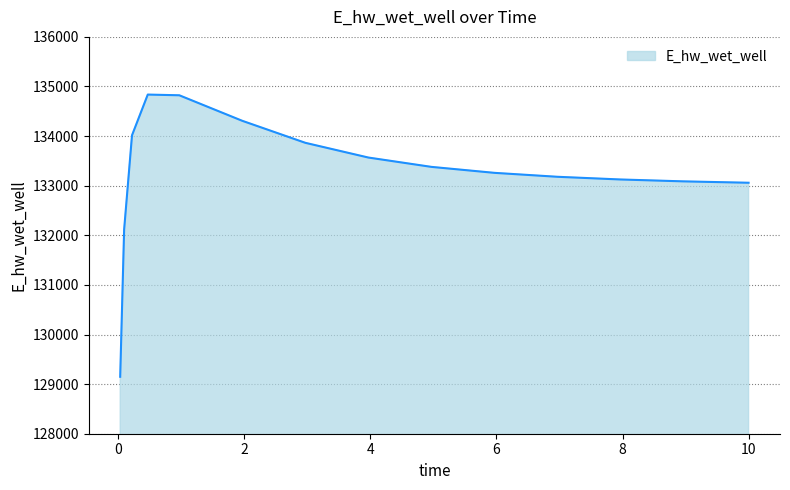

What is the difference between the maximum and minimum values?

5688.9